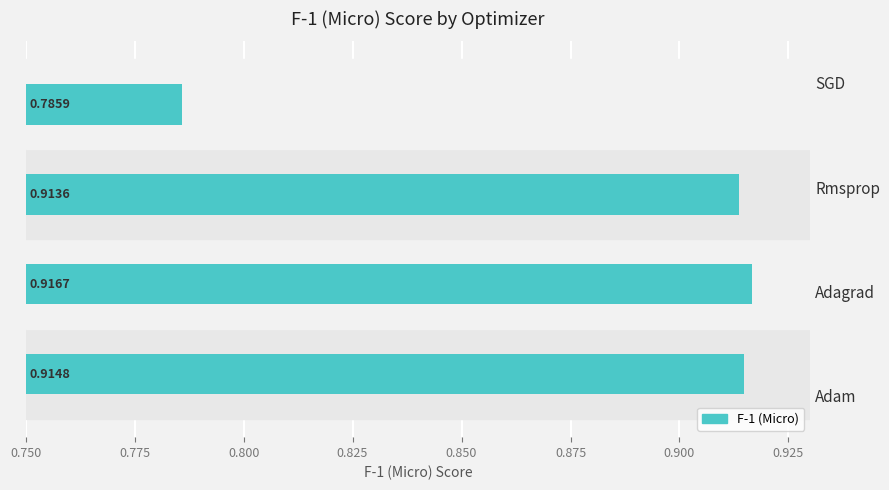

What is the change in value from 0.775 to 0.825?

-0.1